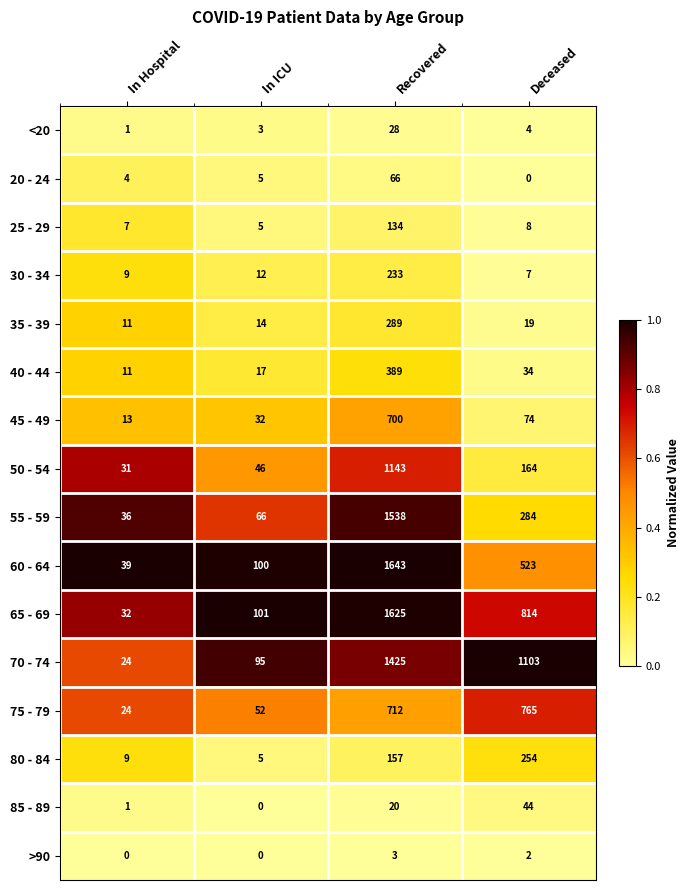

How many series are shown in this chart?

16